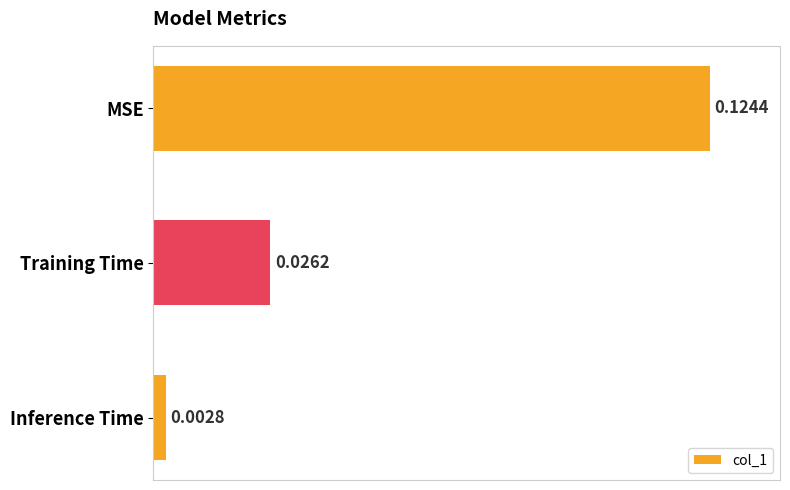

At which category does the chart reach its minimum across all series?

Inference Time